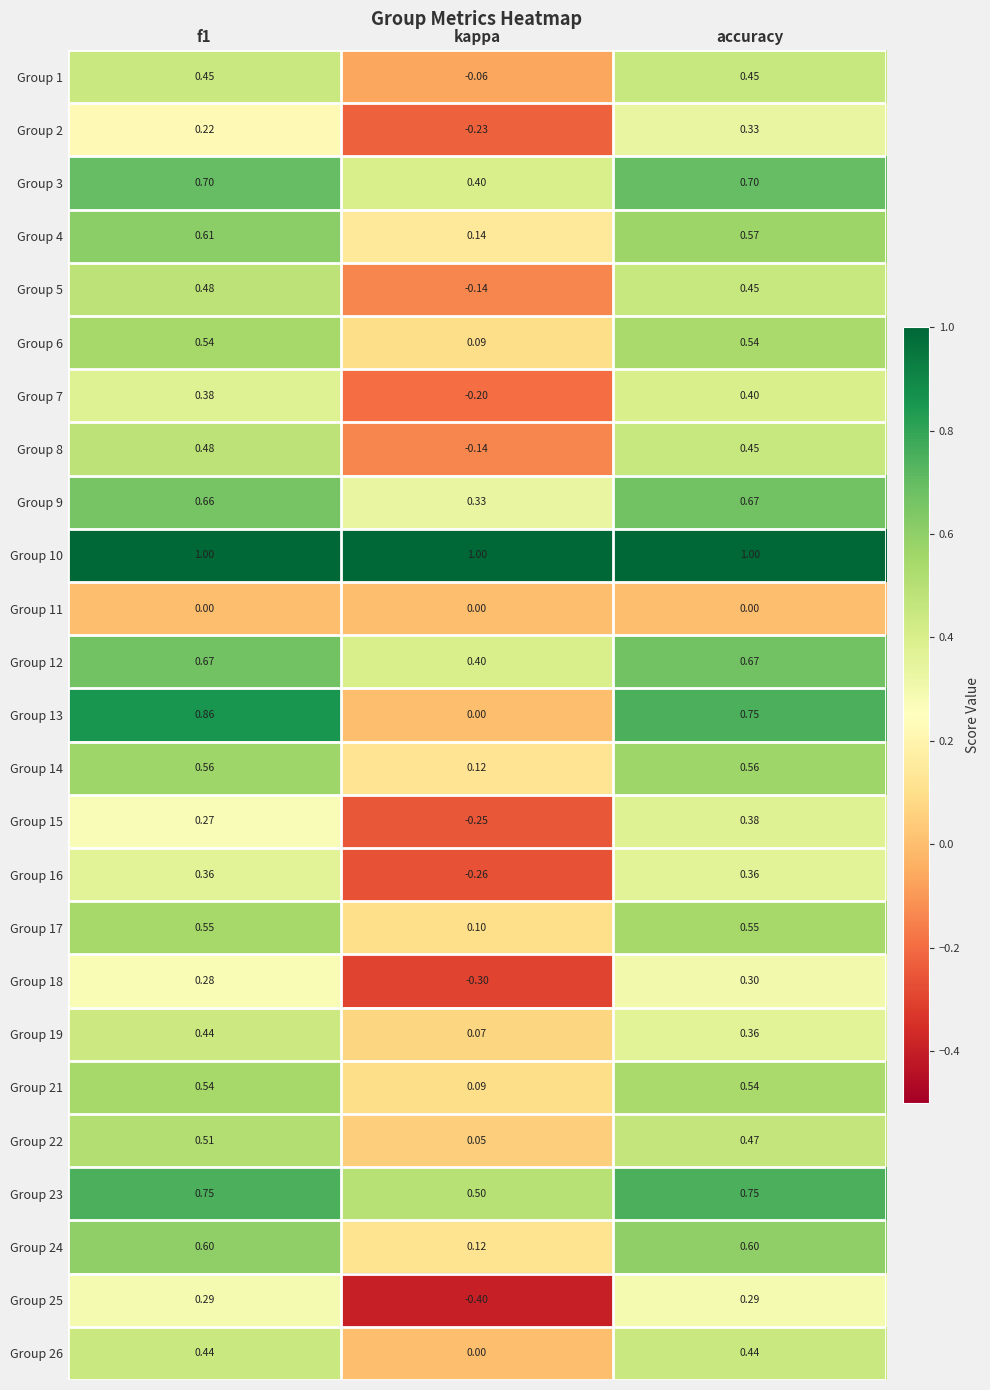

Is the value of Group 4 at accuracy greater than the value of Group 8 at accuracy?

Yes